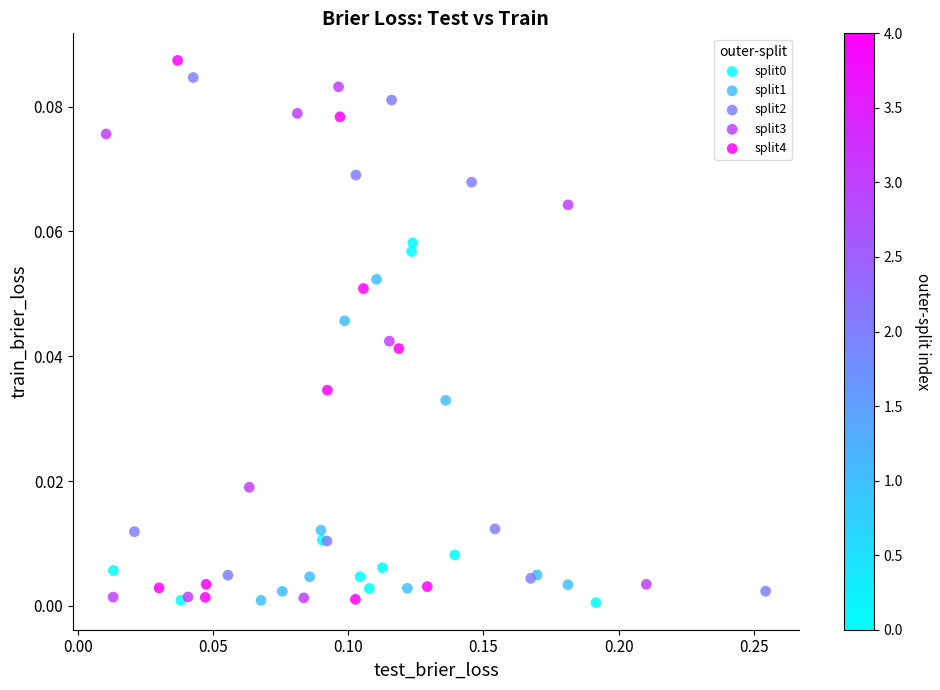

Which series has the largest Y range (max minus min)?

split4